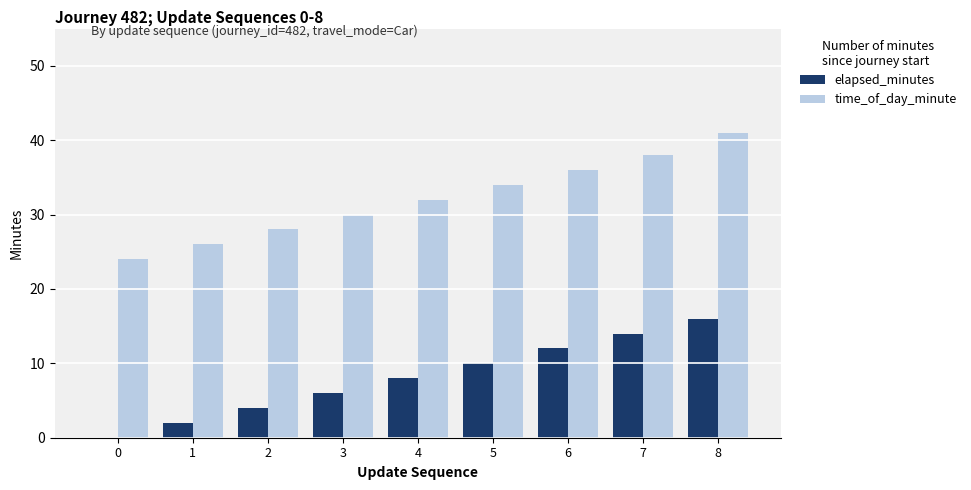

True or false: elapsed_minutes has a value of 10 at 5.

True